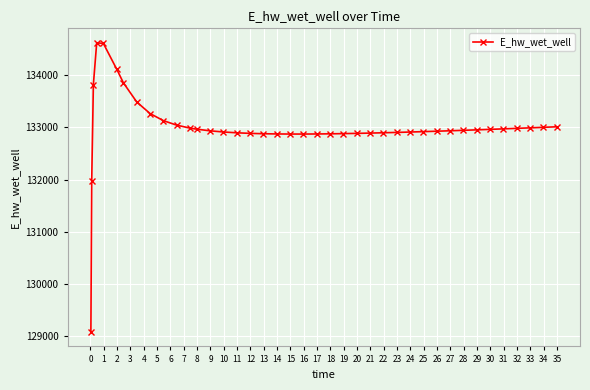

What is the difference between the maximum and minimum values?

5557.7